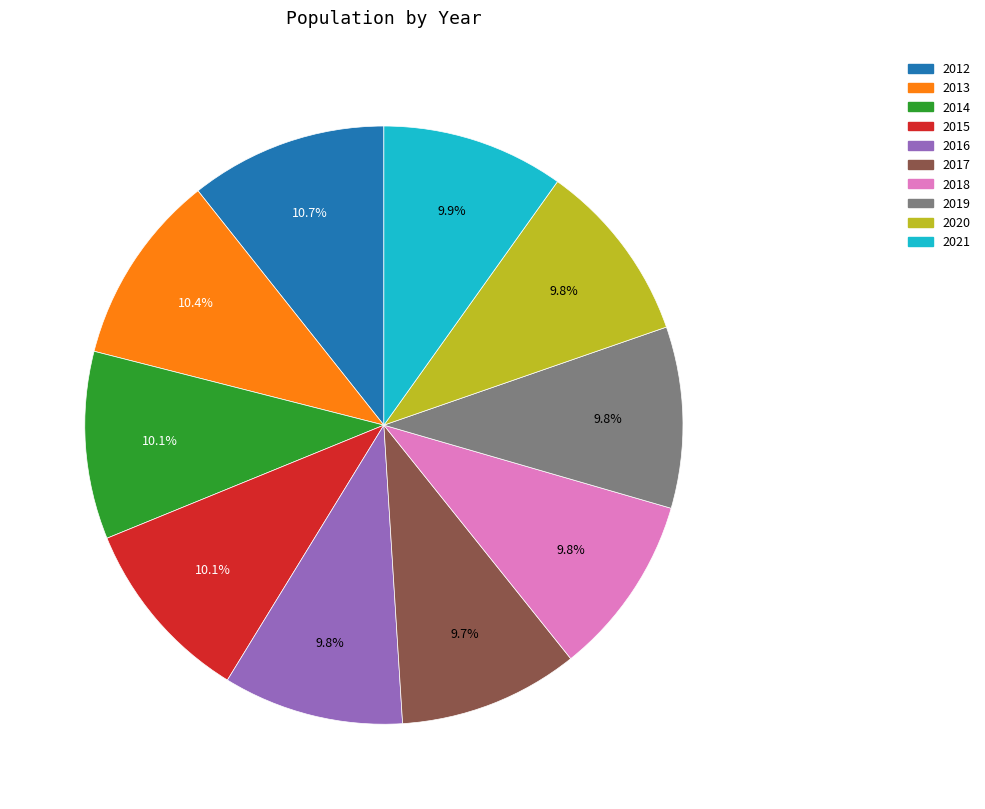

Is 2019 the majority of the pie?

No